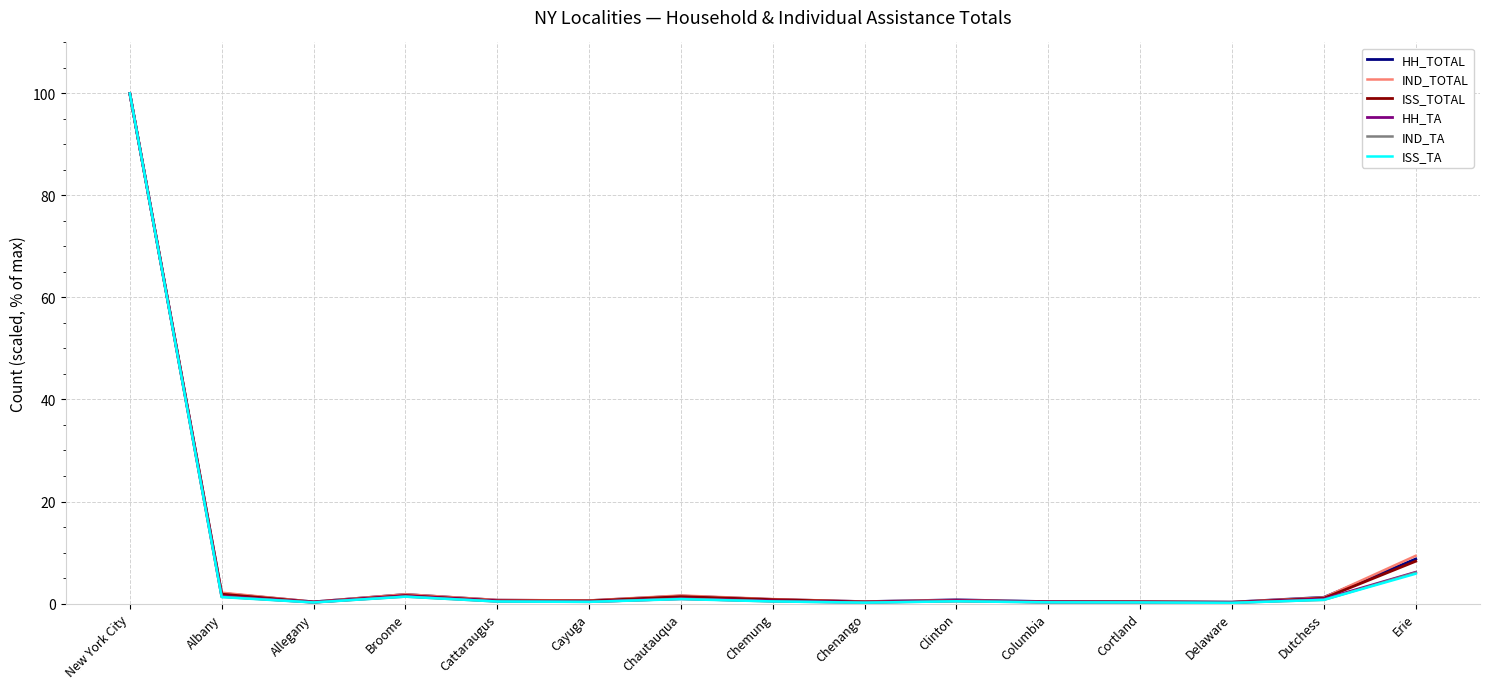

What is the sum of the IND_TA values at Allegany and Dutchess?

0.9